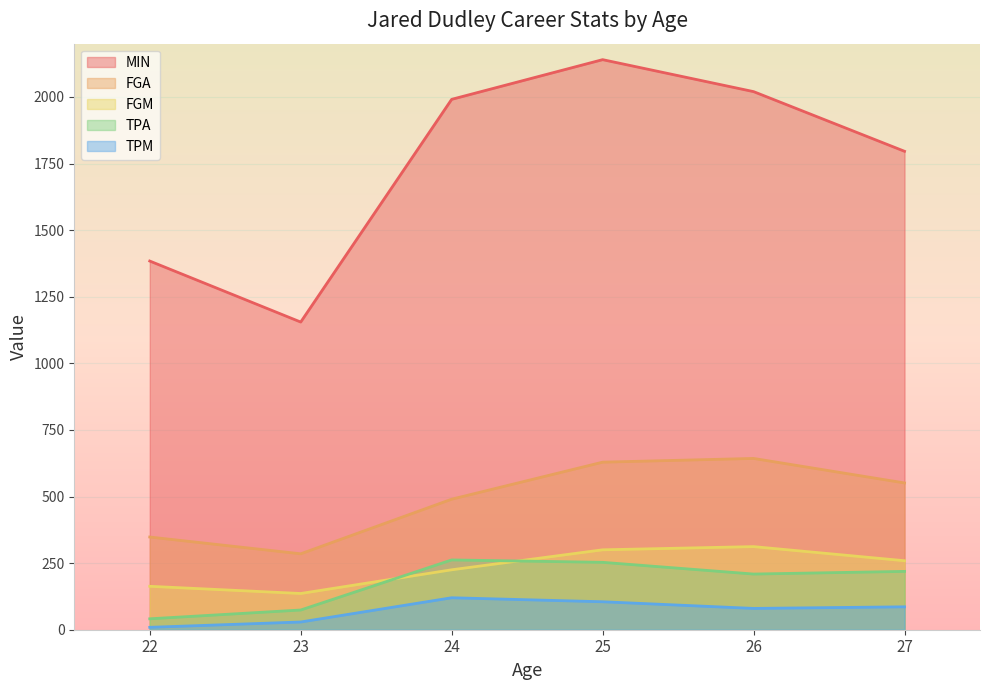

How many lines are shown in the chart?

5